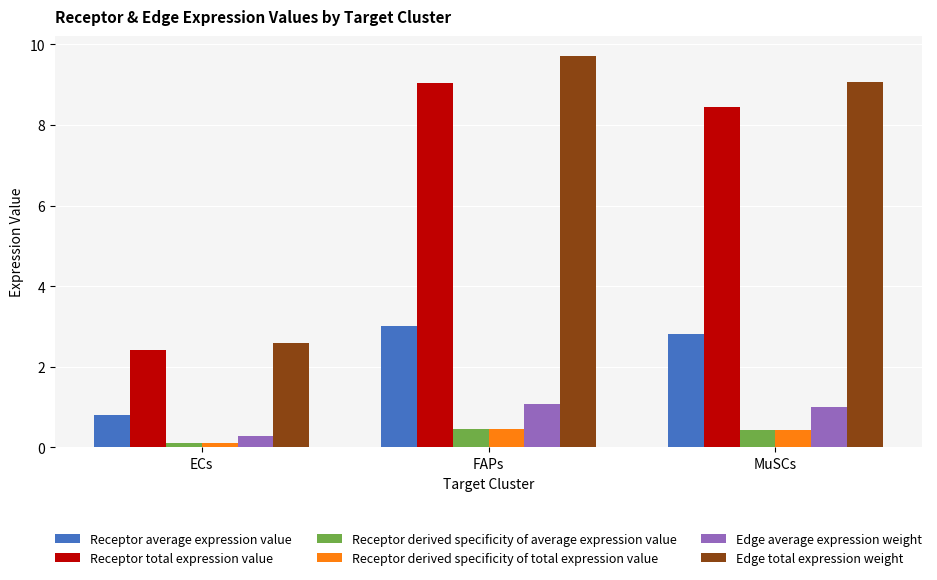

What value does the Receptor total expression value series have at ECs?

2.4